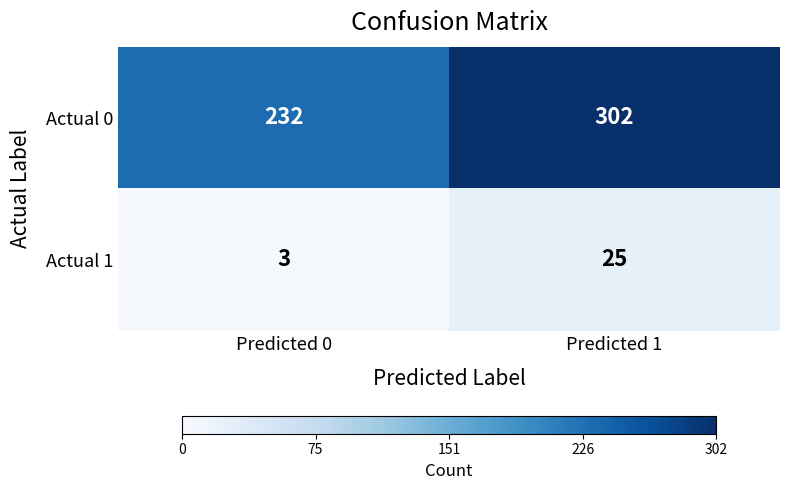

Rank the series by their average value, from highest to lowest.

Actual 0, Actual 1